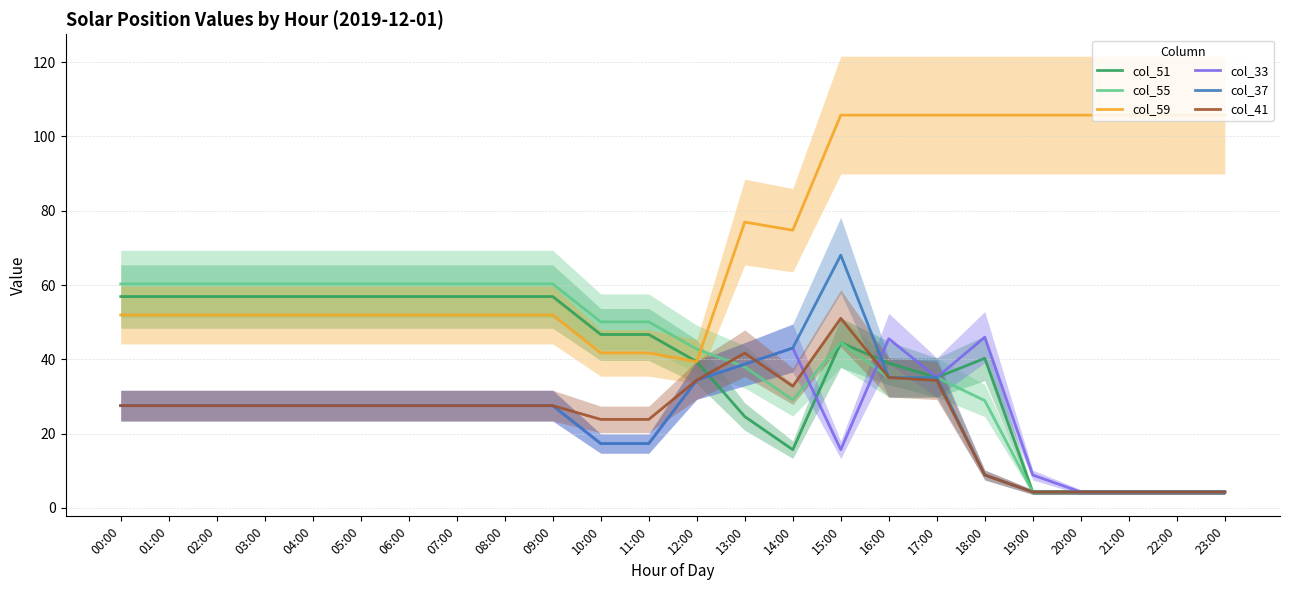

What is the minimum value shown in the chart?

4.3